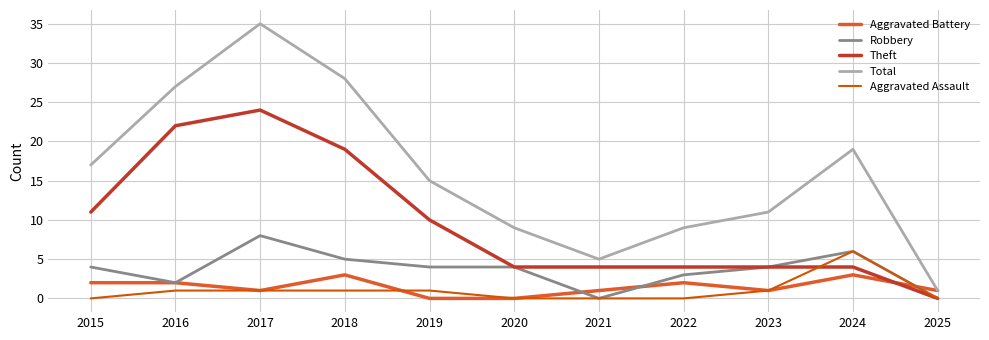

At which label does Total first exceed 15?

2015